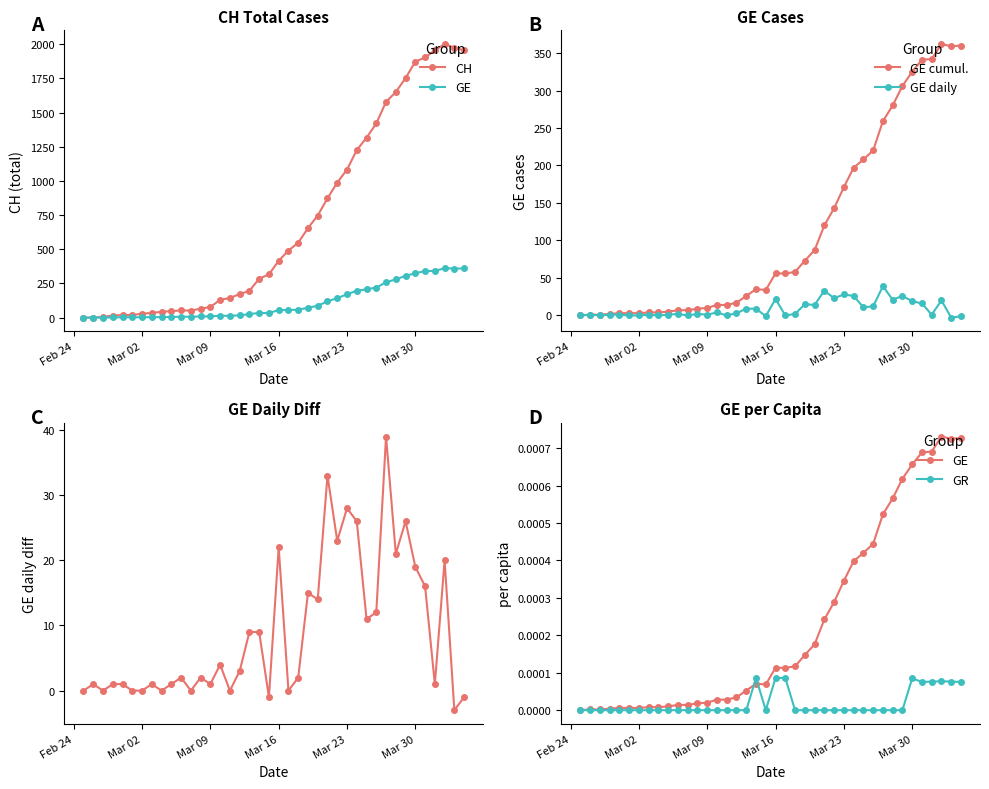

What is the highest value of the GE daily series?

39